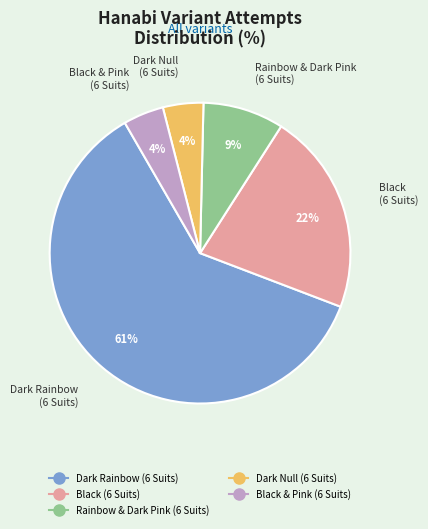

Which has a higher value, Dark Null (6 Suits) or Rainbow & Dark Pink (6 Suits)?

Rainbow & Dark Pink (6 Suits)